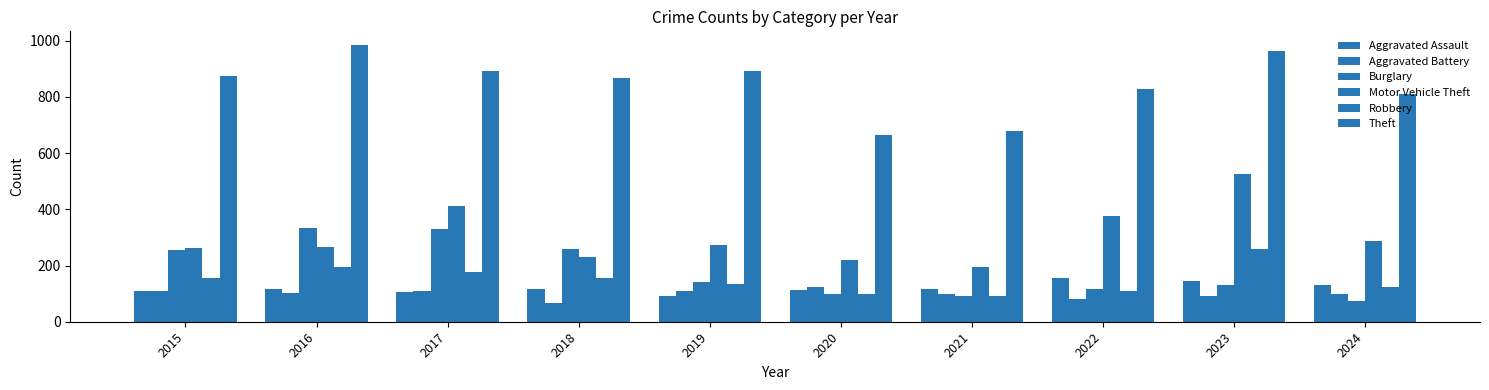

Reading left to right, extract all data points from this chart.

Aggravated Assault: 110	118	105	115	92	113	115	154	146	132
Aggravated Battery: 108	102	108	67	108	125	100	81	92	97
Burglary: 254	333	329	257	143	100	90	116	130	72
Motor Vehicle Theft: 261	265	411	231	273	221	193	376	524	288
Robbery: 154	194	178	155	135	97	91	111	260	122
Theft: 874	984	892	868	891	666	678	827	964	811